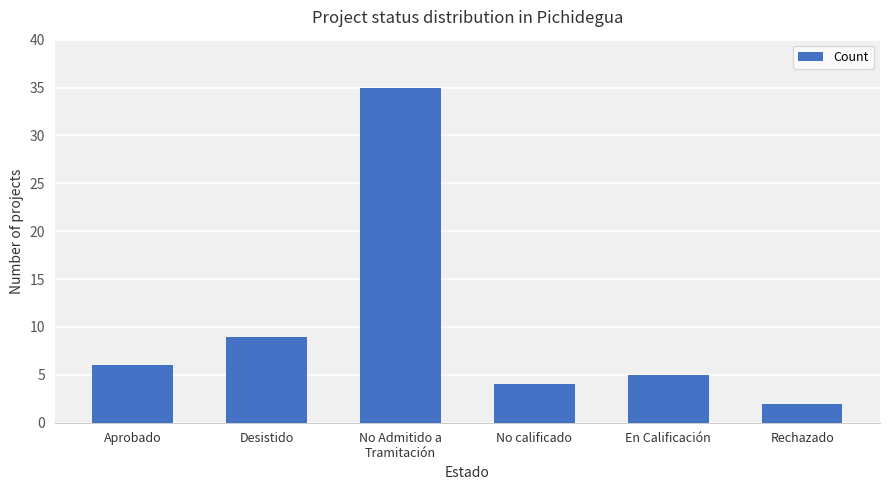

Where is the data nearest to the value 18?

Desistido